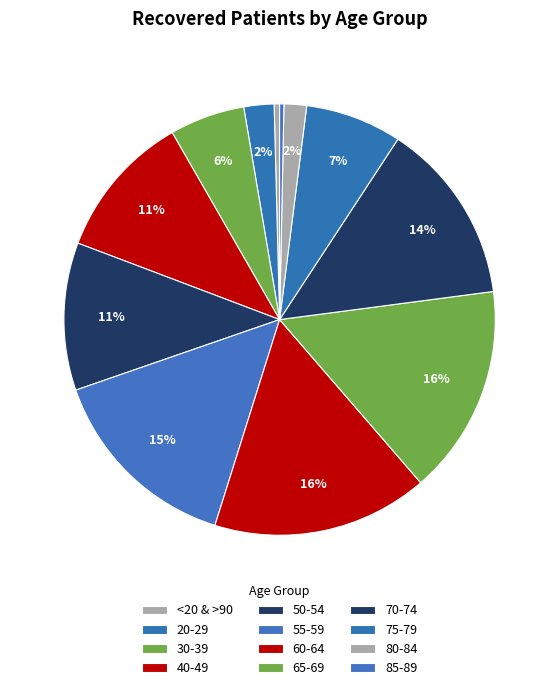

Does any single category account for the majority?

No